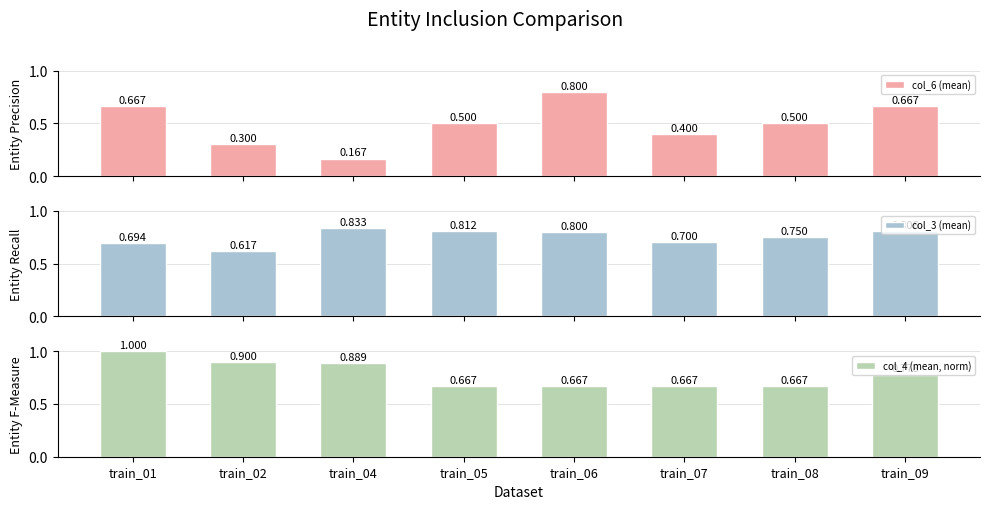

Reading left to right, extract all data points from this chart.

col_6 (mean): train_01=0.7	train_02=0.3	train_04=0.2	train_05=0.5	train_06=0.8	train_07=0.4	train_08=0.5	train_09=0.7
col_3 (mean): train_01=0.7	train_02=0.6	train_04=0.8	train_05=0.8	train_06=0.8	train_07=0.7	train_08=0.8	train_09=0.8
col_4 (mean, norm): train_01=1.0	train_02=0.9	train_04=0.9	train_05=0.7	train_06=0.7	train_07=0.7	train_08=0.7	train_09=0.8